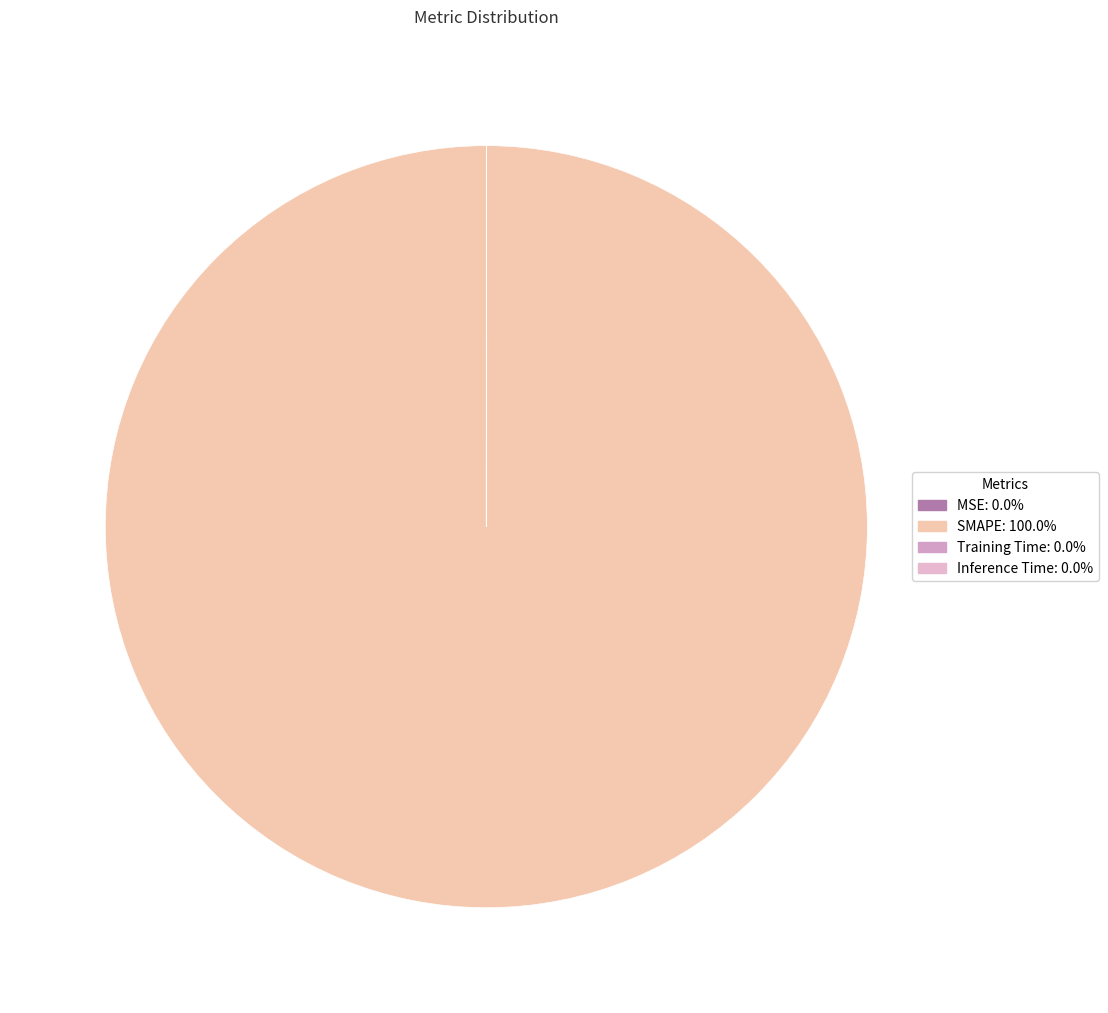

Which slice is the largest?

SMAPE